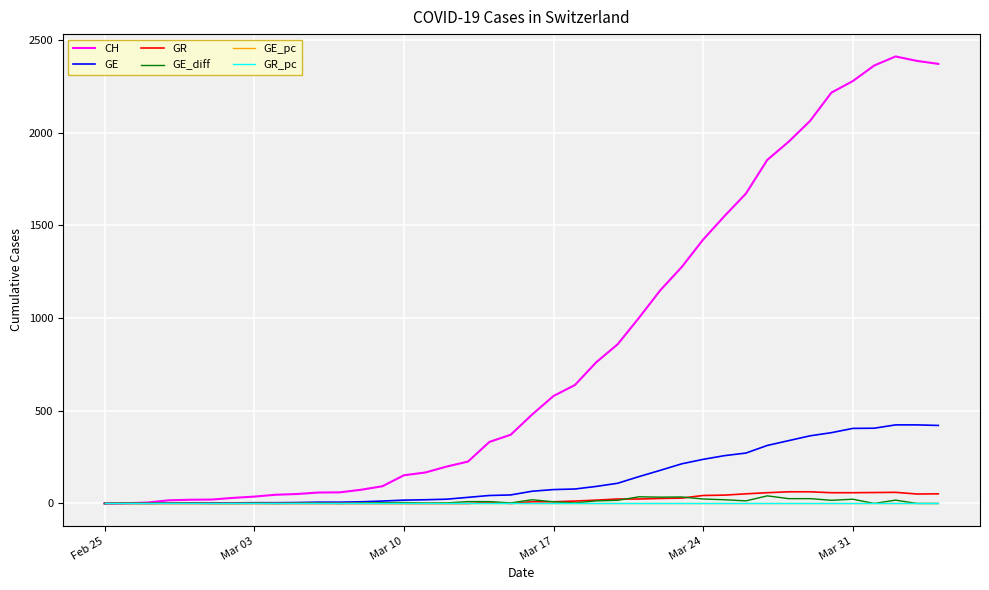

Which series has the largest range (max minus min)?

CH